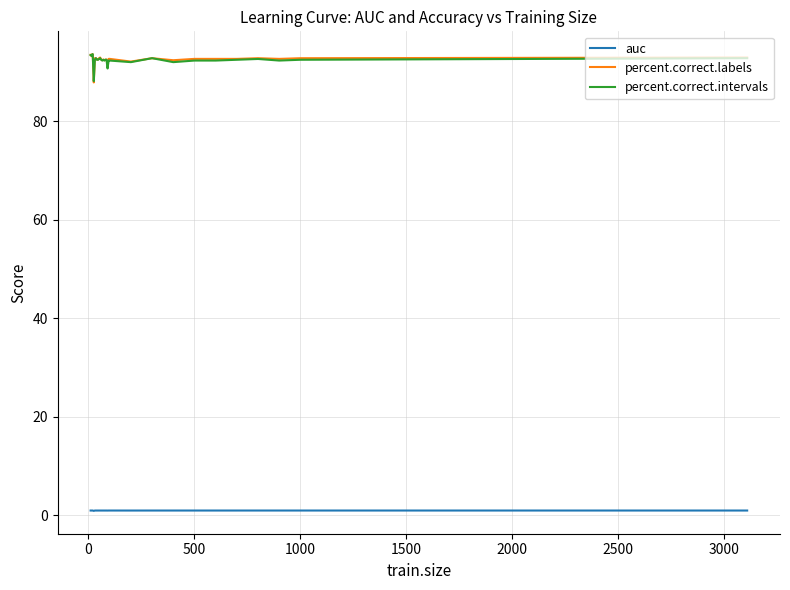

What is the highest value of the percent.correct.intervals series?

93.6